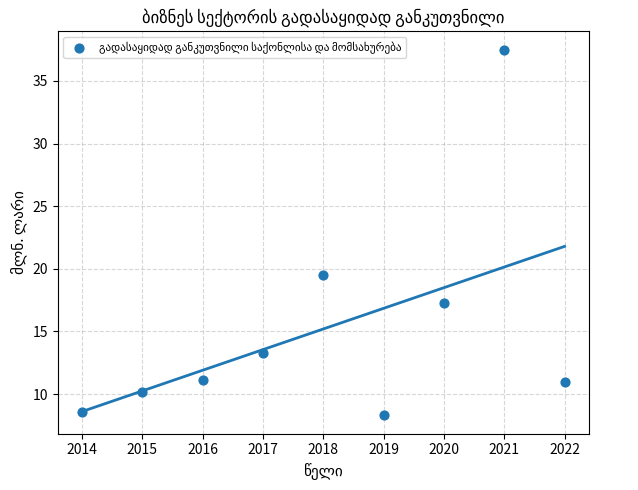

What is the ratio of the value at 2017 to the value at 2015?

1.3